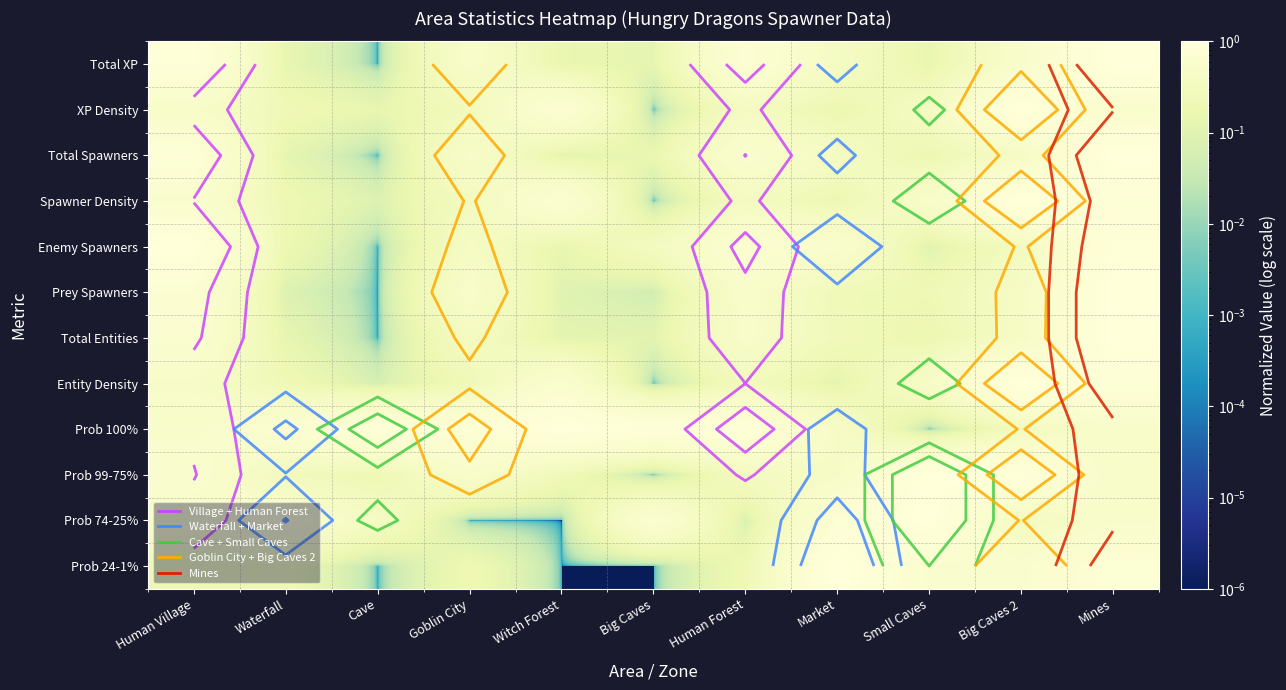

Rank the series at Cave from highest to lowest value.

Prob 100%, Prob 74-25%, Prob 99-75%, XP Density, Spawner Density, Entity Density, Total XP, Total Spawners, Enemy Spawners, Prey Spawners, Total Entities, Prob 24-1%